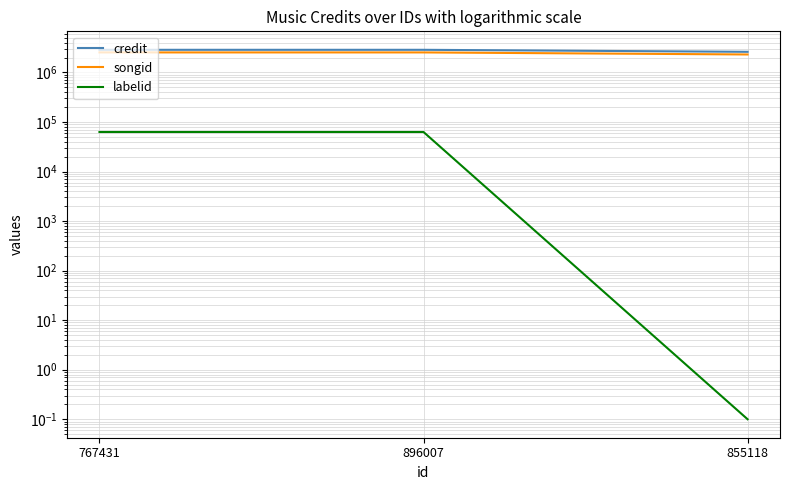

At how many categories does at least one series exceed 1691645?

3